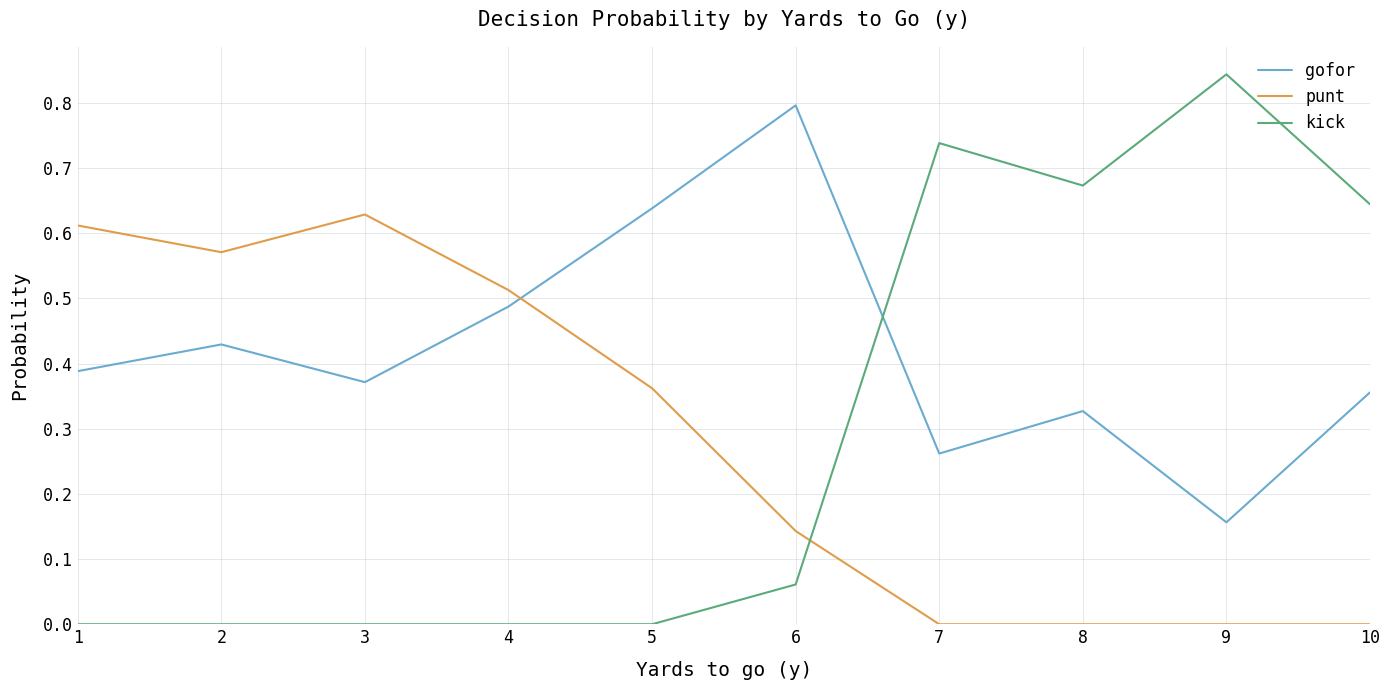

True or false: gofor and kick intersect in this chart.

True